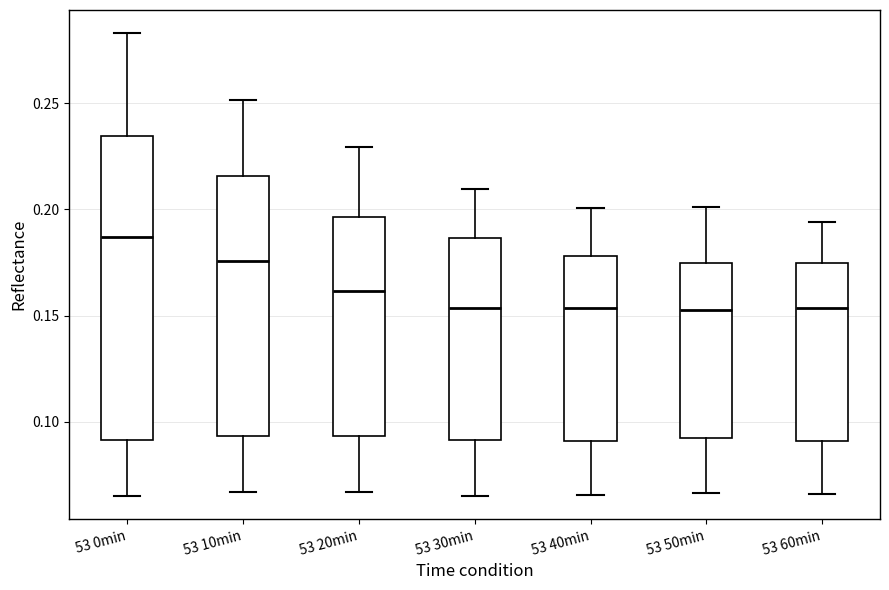

Comparing the boxes themselves (not the whiskers), which one is the tallest?

53 0min